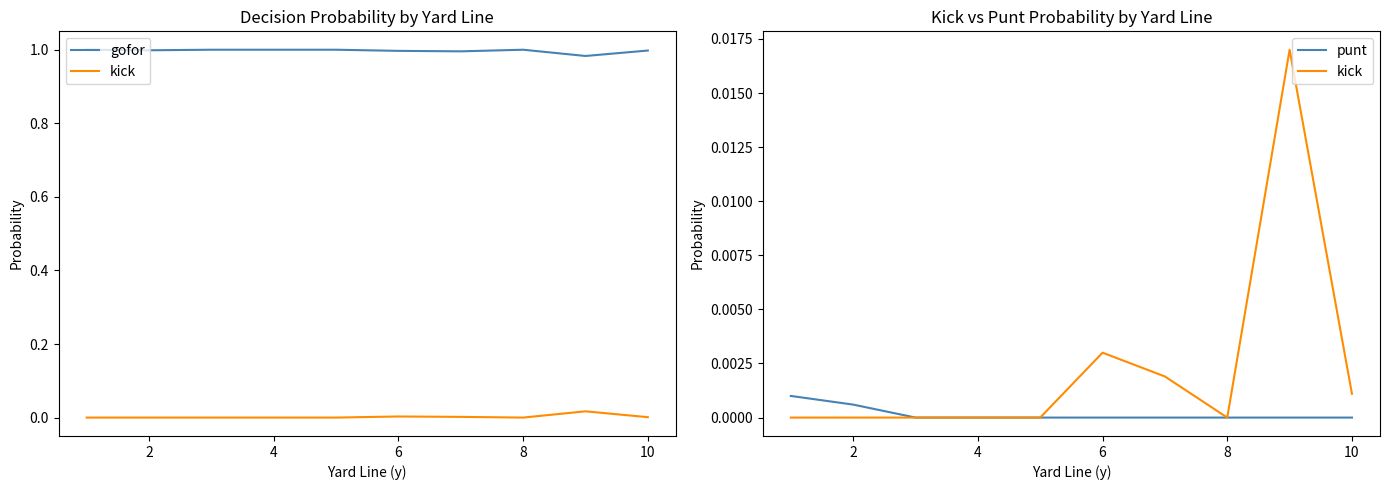

What is the difference between the highest and lowest values at 10?

1.0